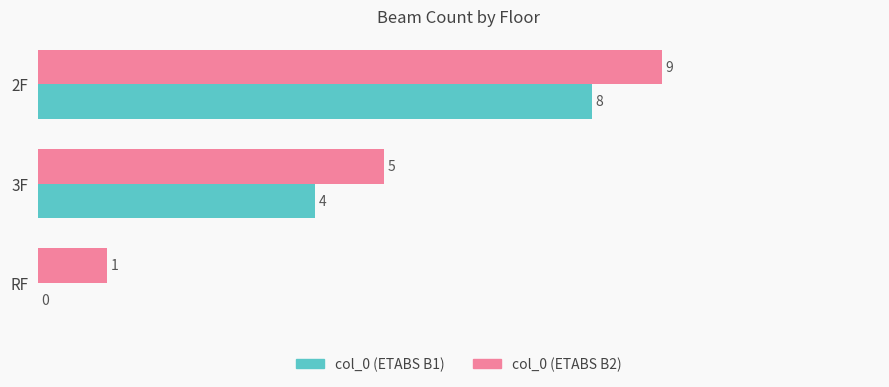

Where is col_0 (ETABS B2) nearest to the value 5?

3F